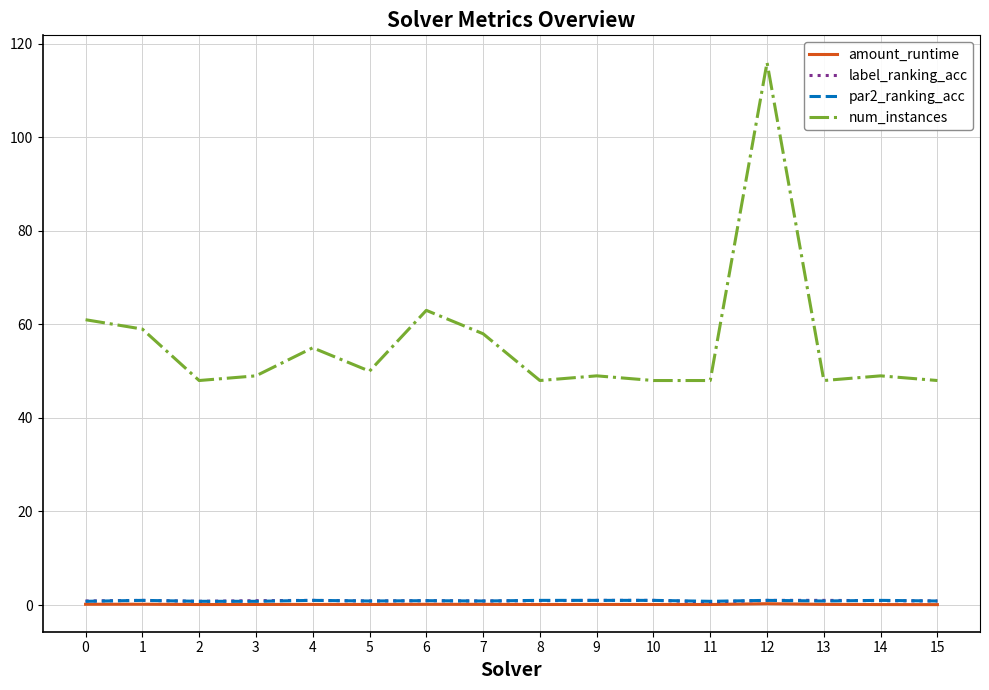

Between 4 and 13, which series saw the biggest shift?

num_instances